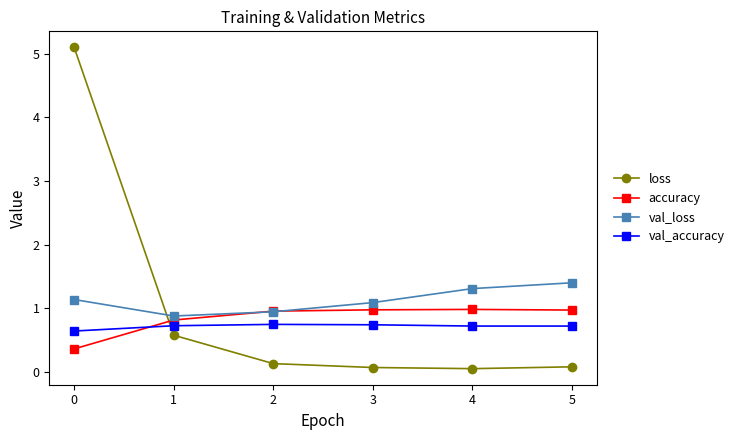

What is the value of the val_loss point at the 2nd from the left?

0.9